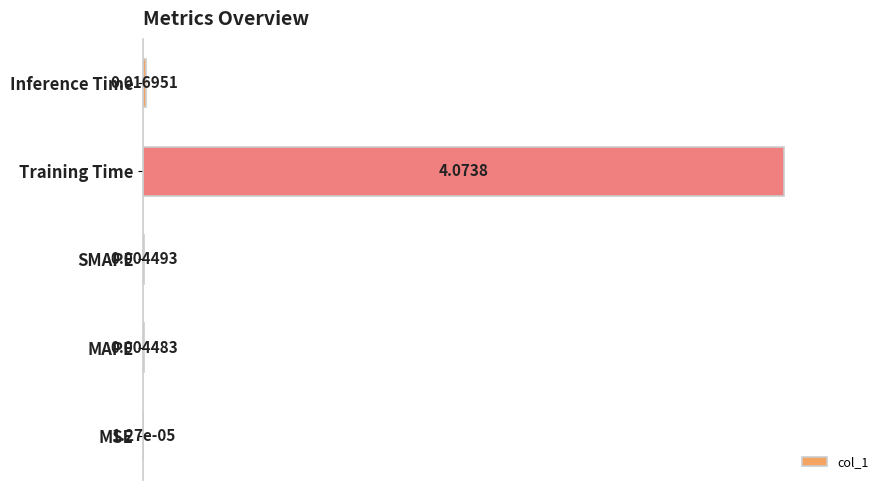

Which category has the highest value across all series?

Training Time